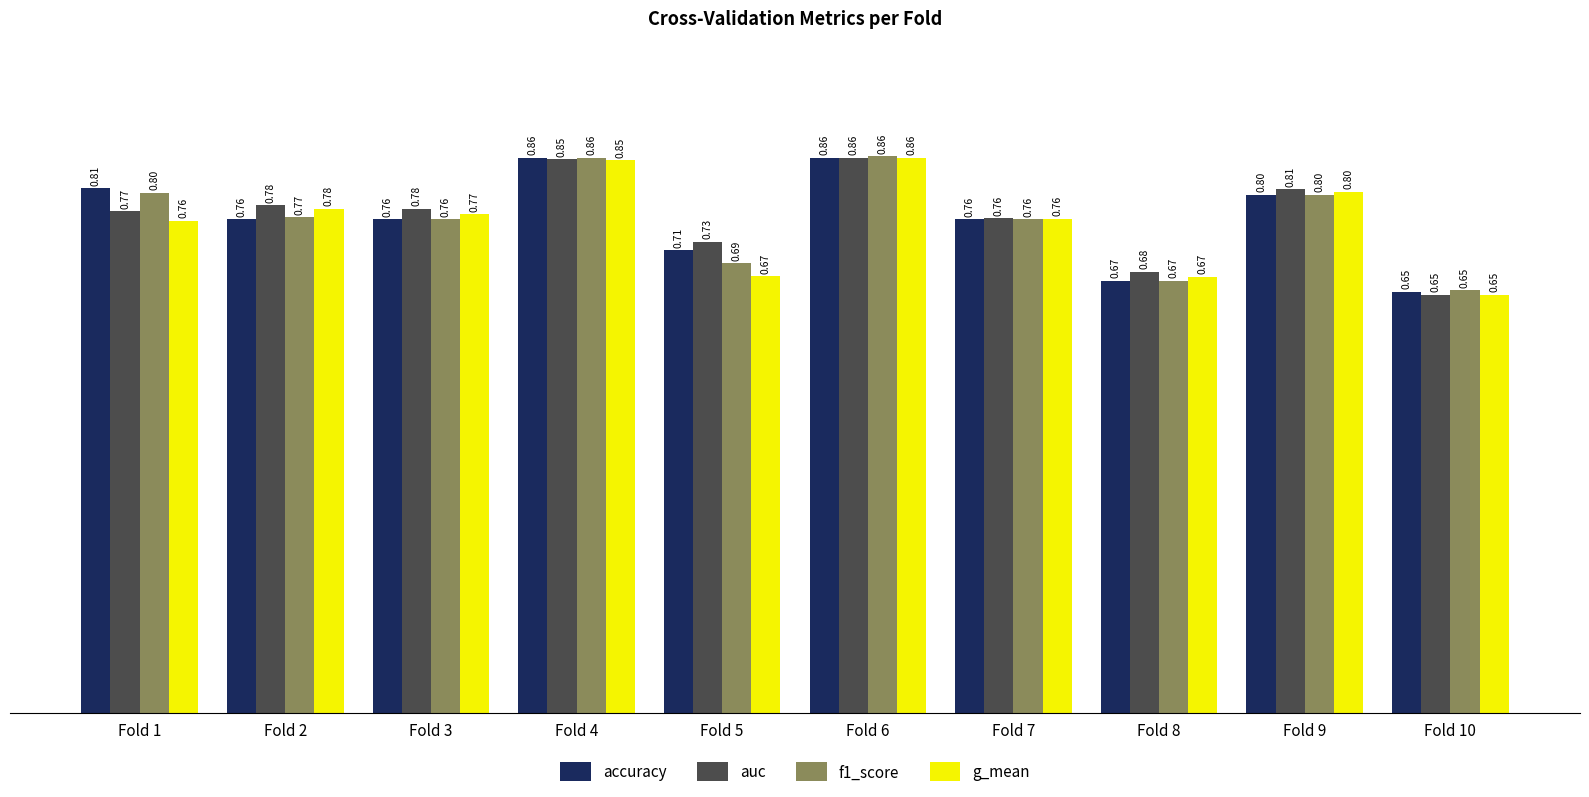

How many bars are there in each group?

4